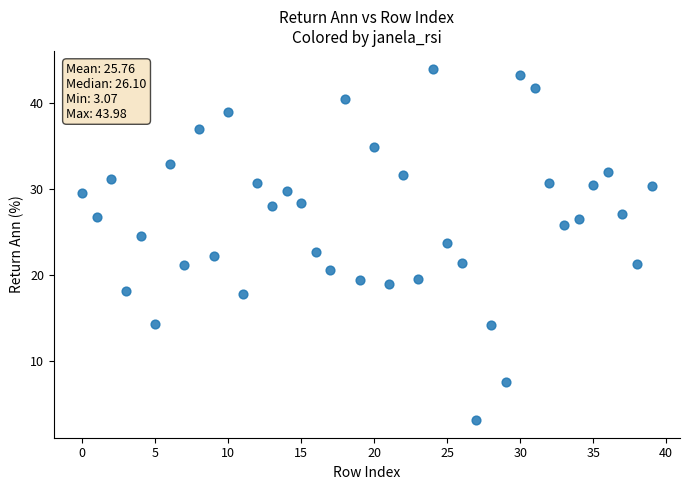

What is the range of Y values (max minus min)?

40.9